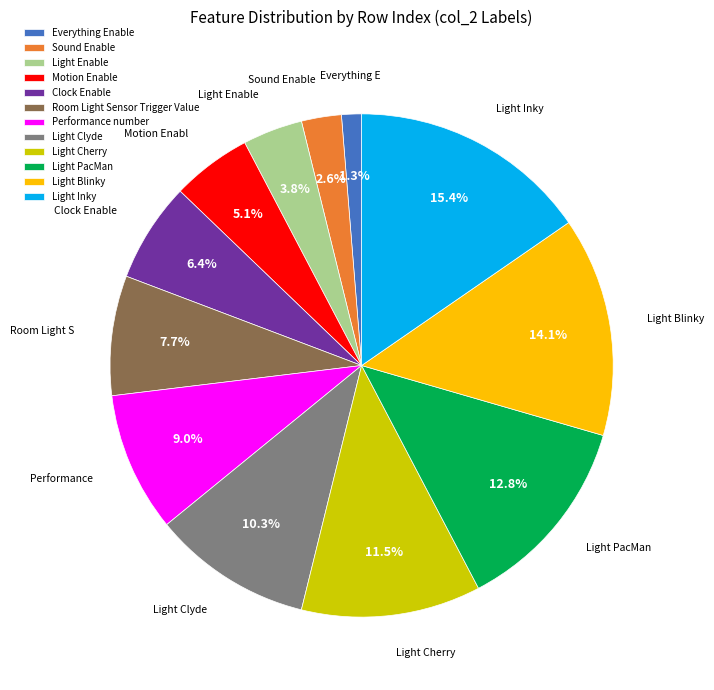

Do Light Inky and Light Blinky together represent more than half of the pie?

No